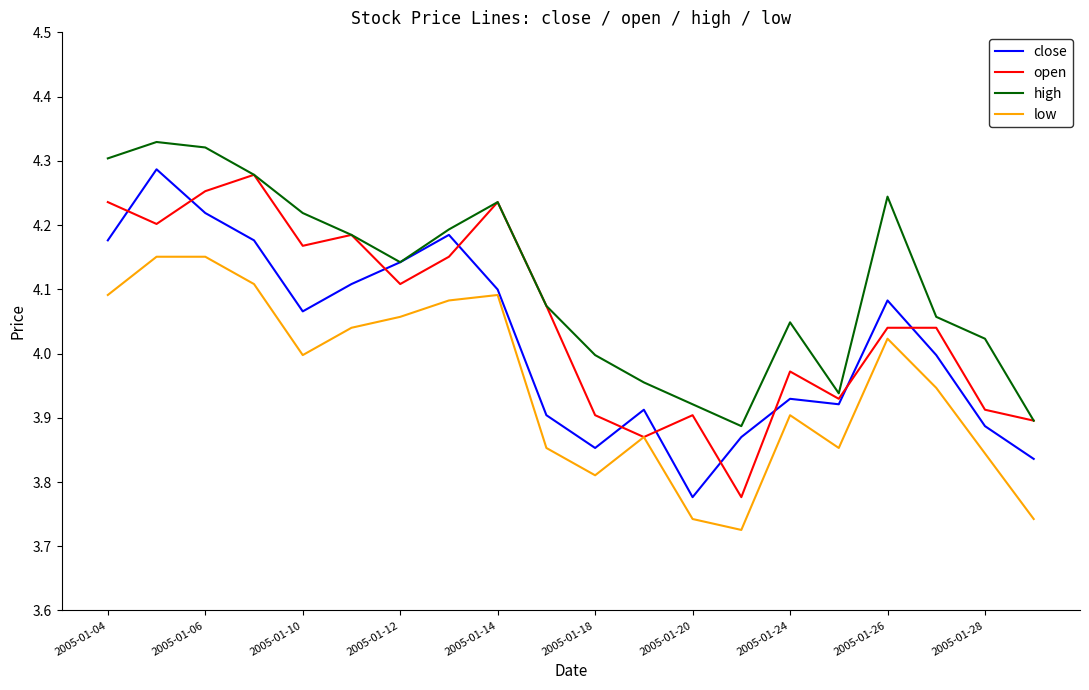

True or false: high and low intersect in this chart.

False